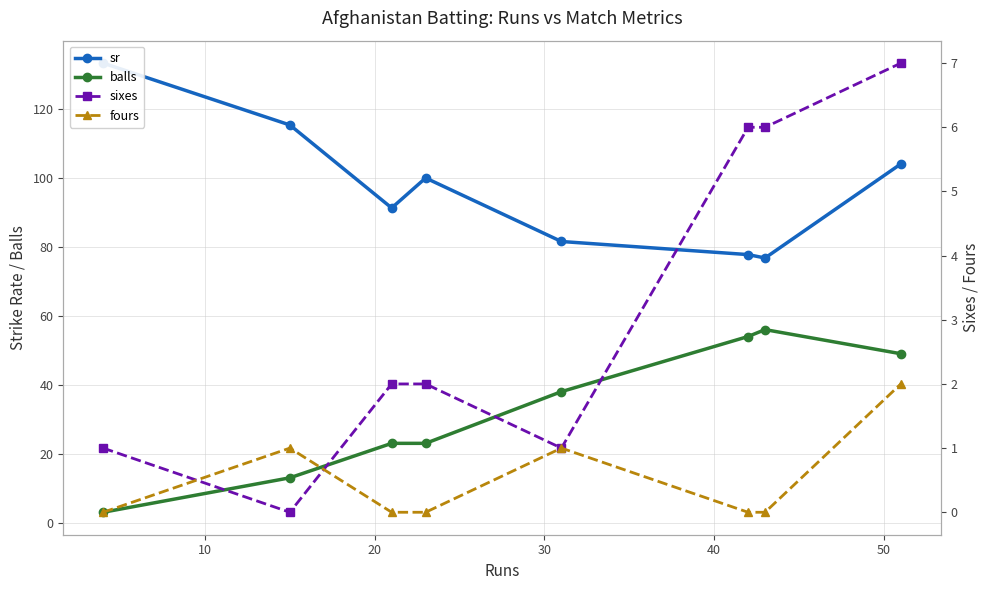

At how many categories does at least one series exceed 60?

8